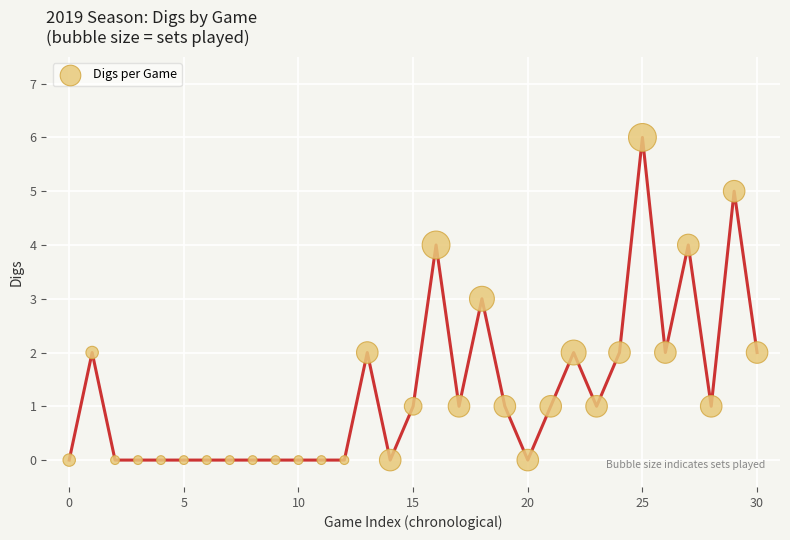

What is the range of Y values (max minus min)?

6